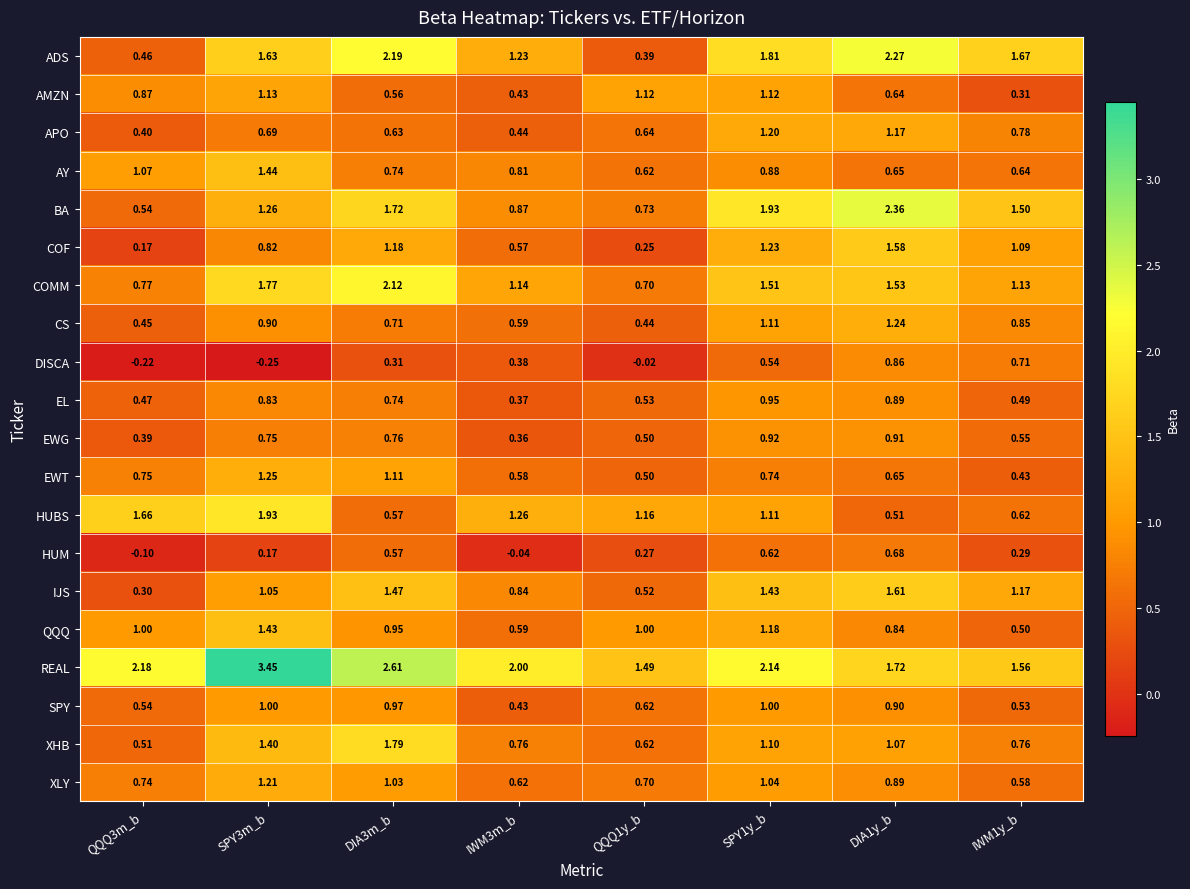

List the series in order of their peak value, lowest first.

HUM, DISCA, EWG, EL, SPY, AMZN, APO, XLY, CS, EWT, QQQ, AY, COF, IJS, XHB, HUBS, COMM, ADS, BA, REAL